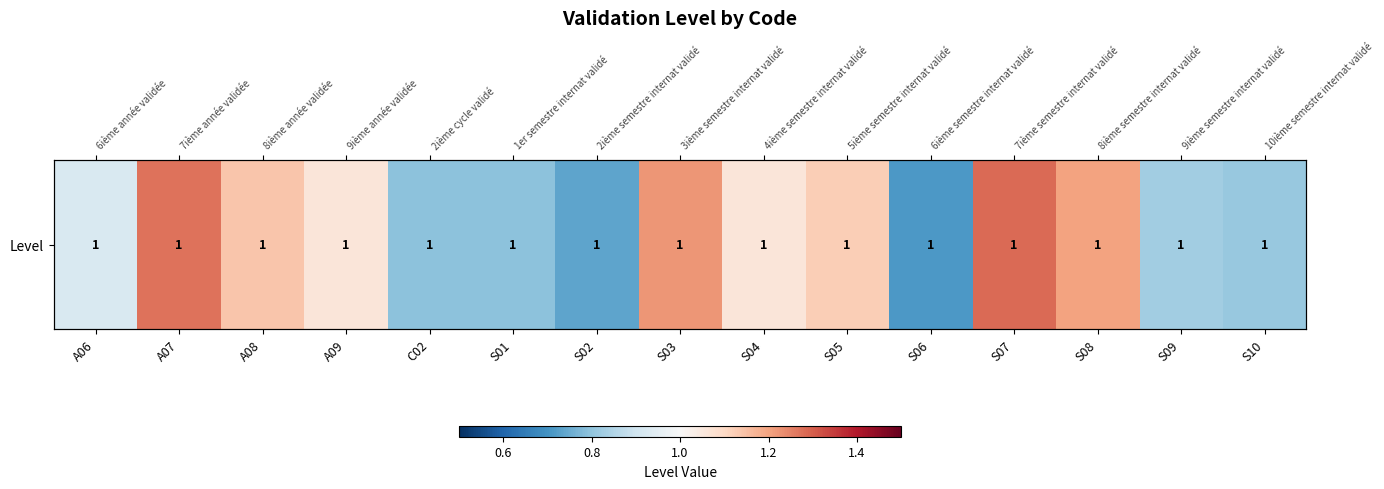

Reading left to right, extract all data points from this chart.

A06=0.9	A07=1.3	A08=1.1	A09=1.1	C02=0.8	S01=0.8	S02=0.7	S03=1.2	S04=1.1	S05=1.1	S06=0.7	S07=1.3	S08=1.2	S09=0.8	S10=0.8